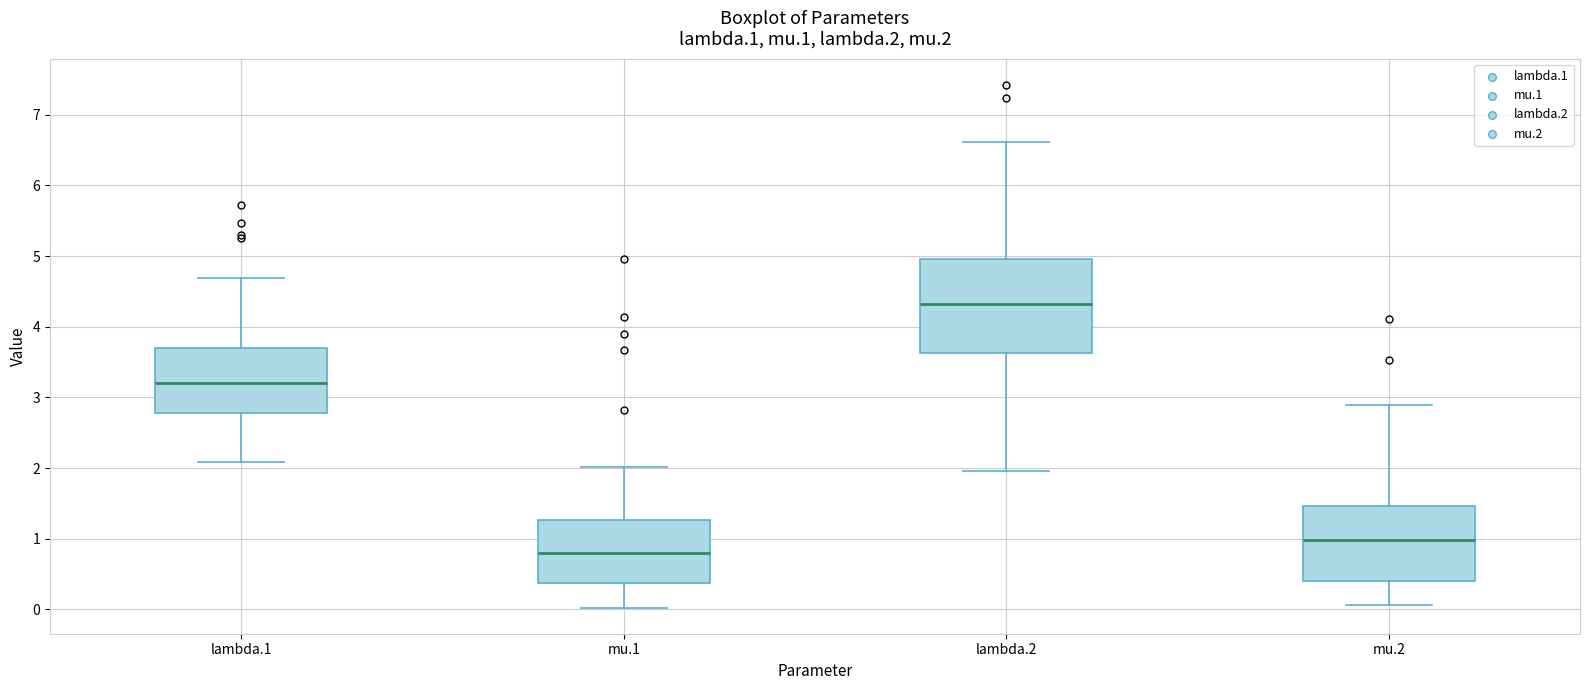

Where does the lower whisker of the box for lambda.1 end on the y-axis? The values are not printed on the chart, so give them approximately, as read against the axis.

2.1